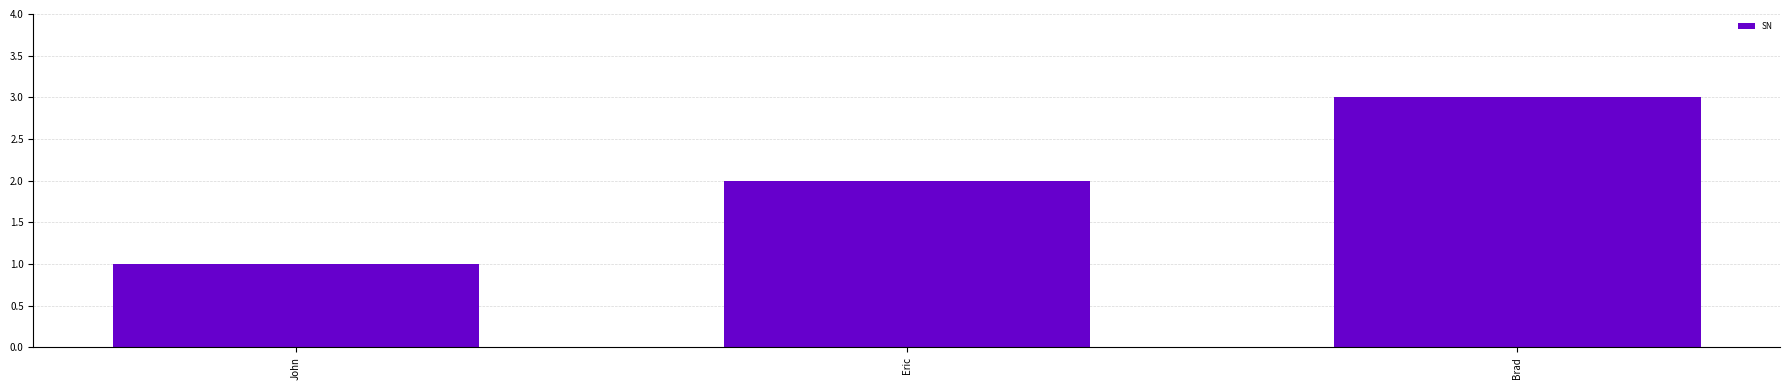

True or false: the data shows 2 at Eric.

True